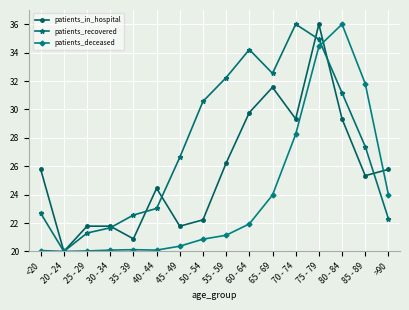

What is the label of the 4th point from the right?

75 - 79